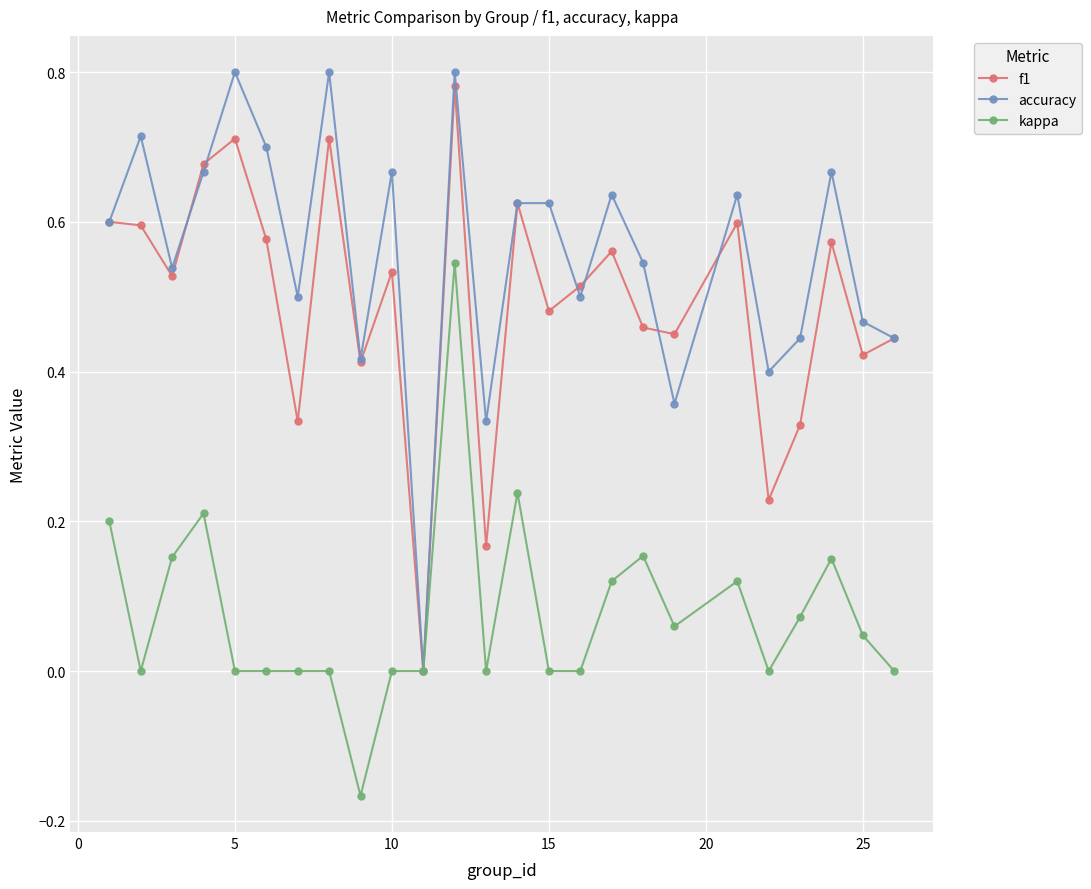

True or false: accuracy has more than 2 points higher than both neighbors.

True